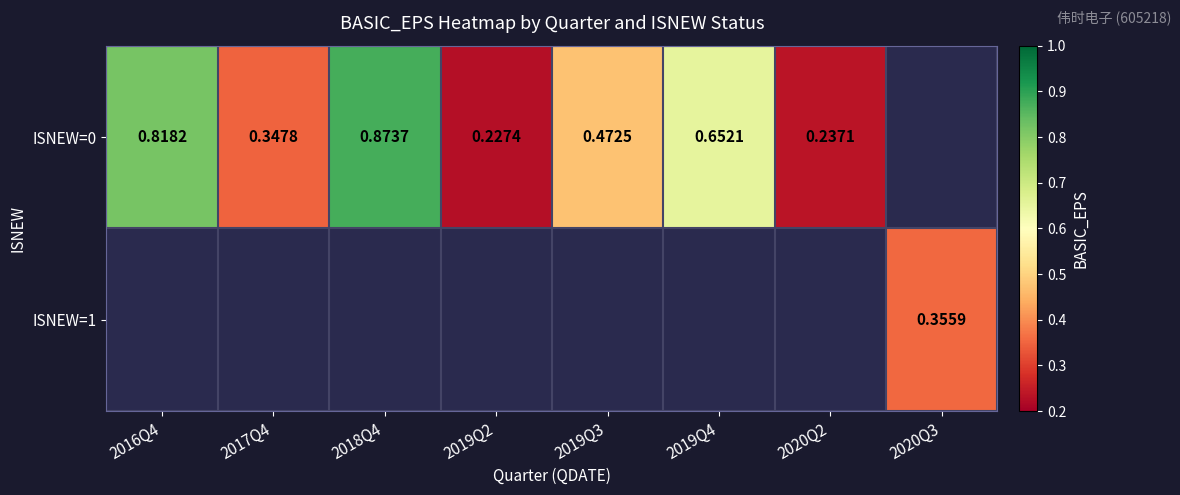

What is the smallest value displayed?

0.2